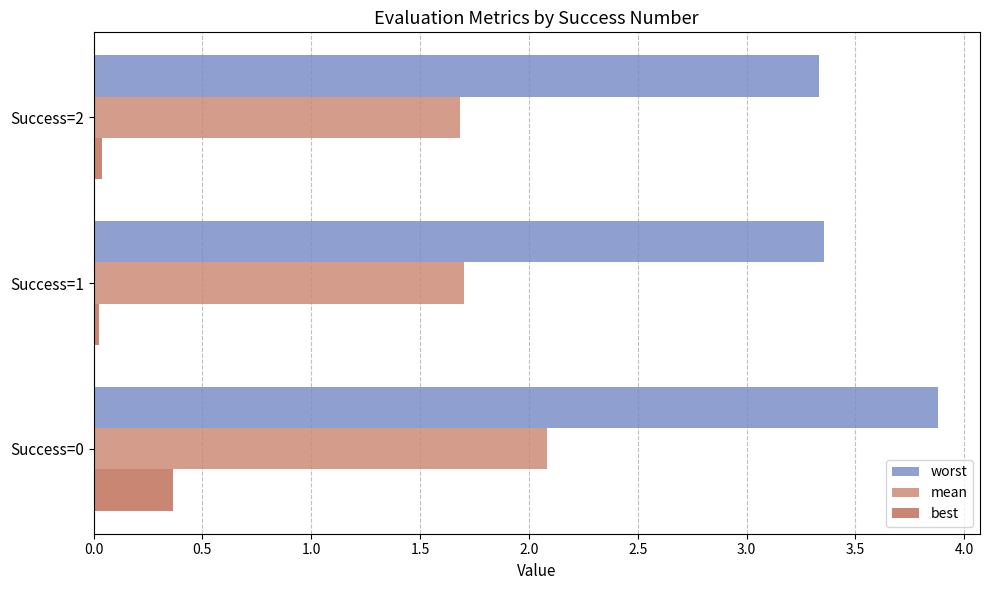

Reading left to right, list all the values displayed in this chart.

worst: 3.9	3.4	3.3
mean: 2.1	1.7	1.7
best: 0.4	0.0	0.0